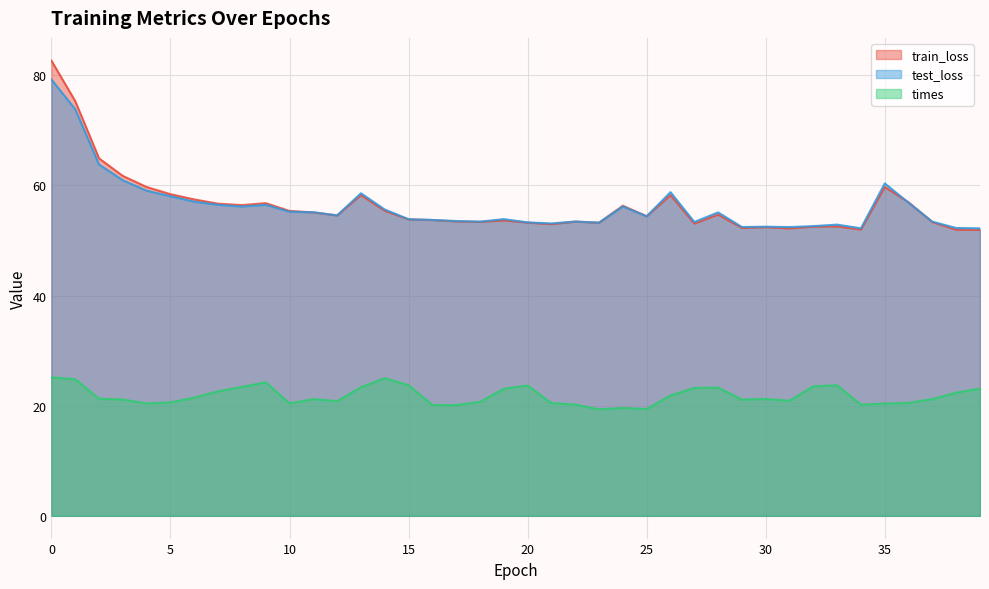

What is the approximate value of test_loss at 30?

52.5